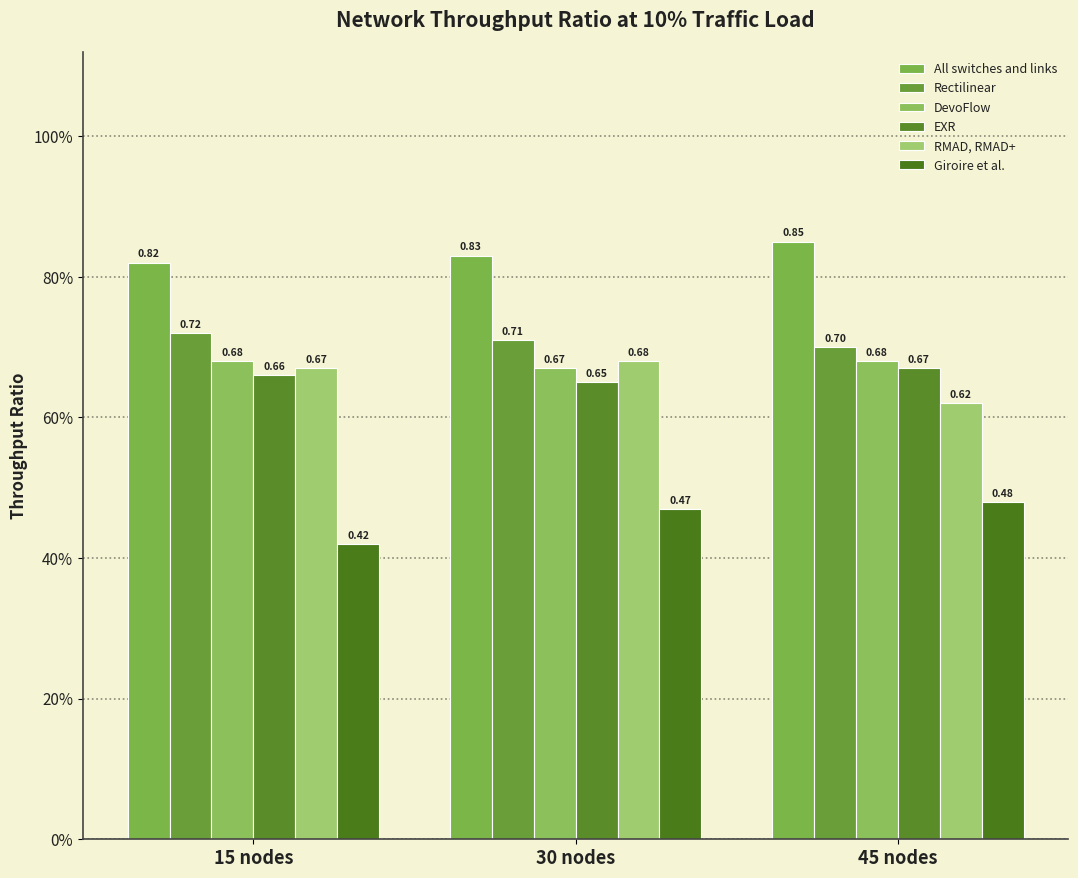

Reading right to left, what are all the values shown in this chart?

All switches and links: 0.8	0.8	0.8
Rectilinear: 0.7	0.7	0.7
DevoFlow: 0.7	0.7	0.7
EXR: 0.7	0.7	0.7
RMAD, RMAD+: 0.6	0.7	0.7
Giroire et al.: 0.5	0.5	0.4